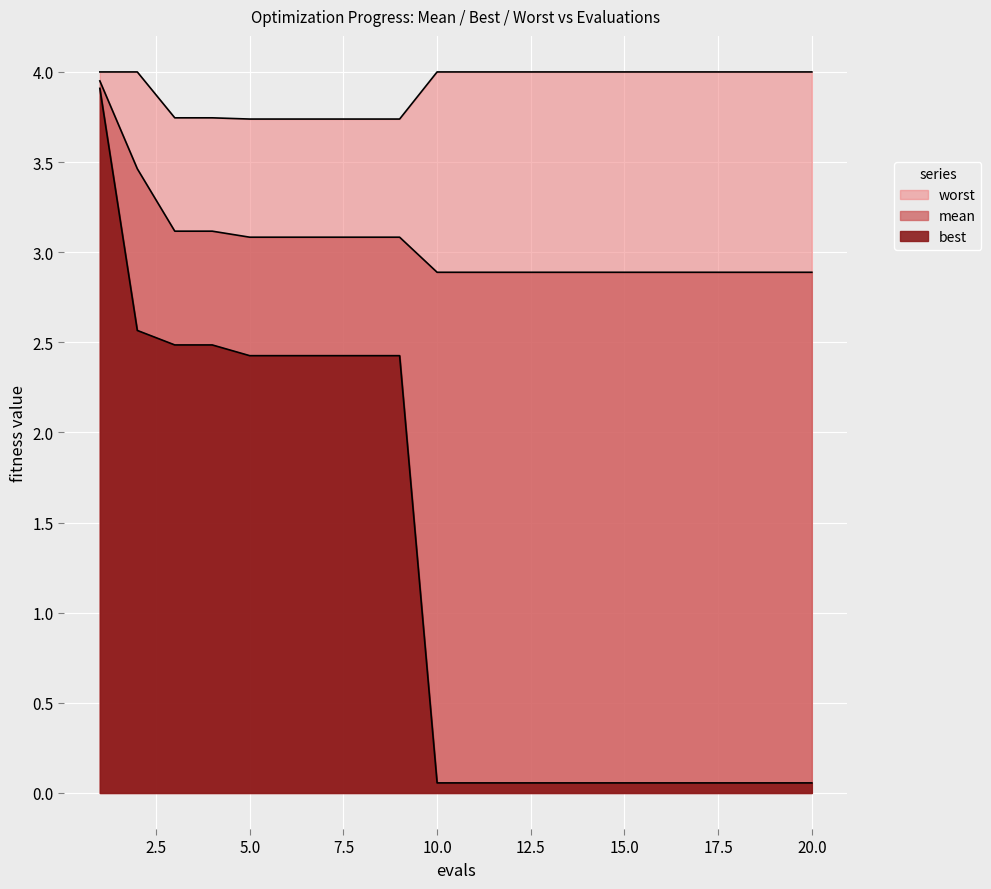

How many lines are shown in the chart?

3